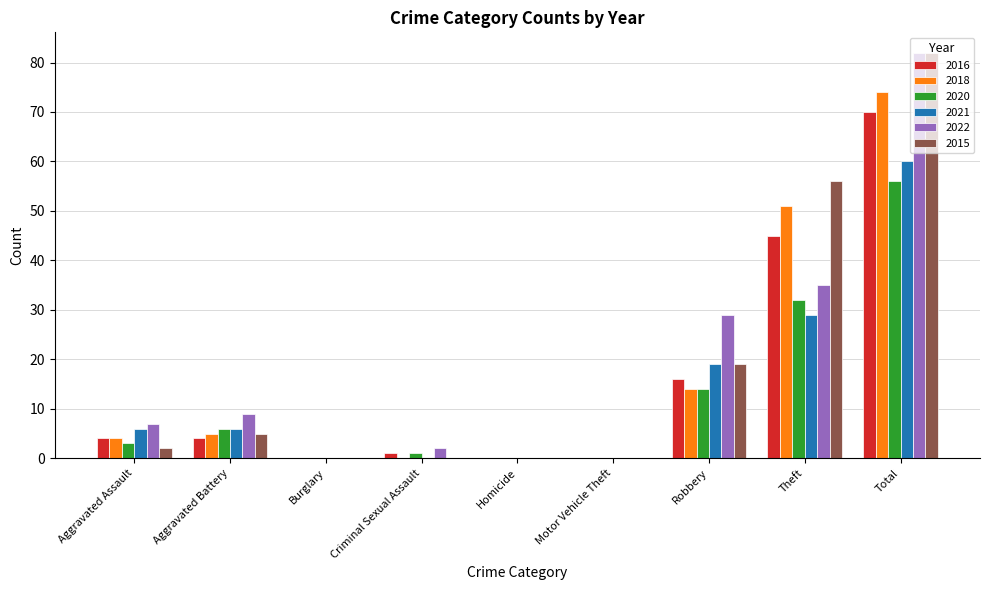

Reading left to right, extract all data points from this chart.

2016: 4	4	0	1	0	0	16	45	70
2018: 4	5	0	0	0	0	14	51	74
2020: 3	6	0	1	0	0	14	32	56
2021: 6	6	0	0	0	0	19	29	60
2022: 7	9	0	2	0	0	29	35	82
2015: 2	5	0	0	0	0	19	56	82